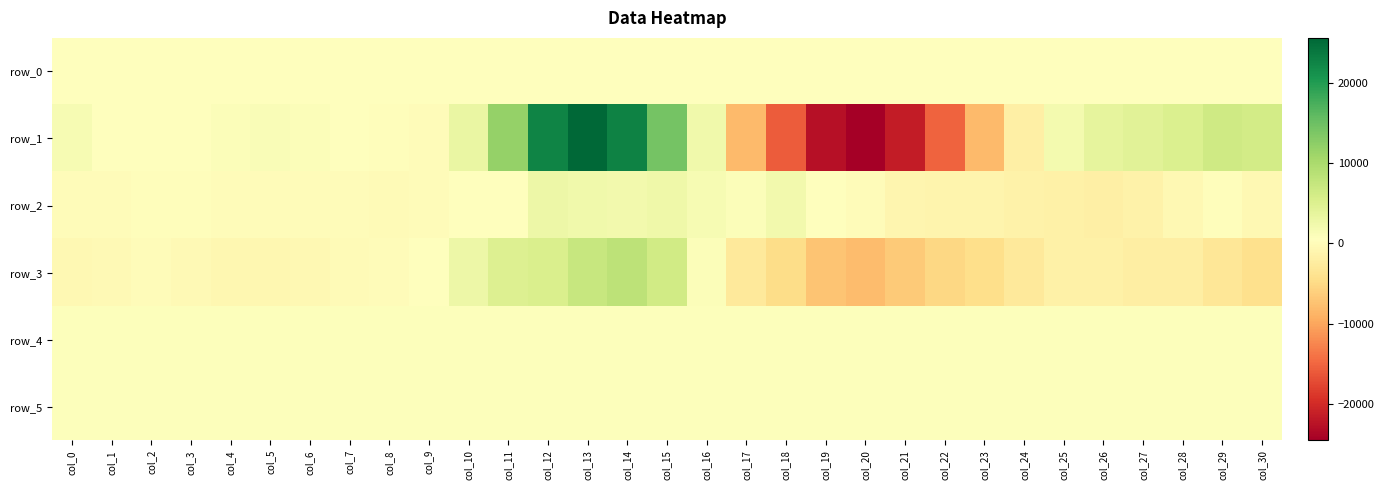

Reading right to left, what are all the values shown in this chart?

row_0: col_30=383.1	col_29=383.1	col_28=383.0	col_27=383.0	col_26=383.0	col_25=382.9	col_24=382.8	col_23=382.8	col_22=382.7	col_21=382.7	col_20=382.6	col_19=382.6	col_18=382.5	col_17=382.5	col_16=382.4	col_15=382.3	col_14=382.3	col_13=382.3	col_12=382.2	col_11=382.1	col_10=382.1	col_9=382.0	col_8=382.0	col_7=382.0	col_6=381.9	col_5=381.9	col_4=381.8	col_3=381.8	col_2=381.7	col_1=381.7	col_0=381.6
row_1: col_30=6090.0	col_29=6573.0	col_28=5095.0	col_27=4349.0	col_26=3731.0	col_25=1921.0	col_24=-1949.0	col_23=-8197.0	col_22=-15318.0	col_21=-21555.0	col_20=-24536.0	col_19=-22613.0	col_18=-15866.0	col_17=-8254.0	col_16=2286.0	col_15=14311.0	col_14=22668.0	col_13=25559.0	col_12=22623.0	col_11=11740.0	col_10=3081.0	col_9=111.0	col_8=133.0	col_7=636.0	col_6=1015.0	col_5=1191.0	col_4=1000.0	col_3=616.0	col_2=331.0	col_1=673.0	col_0=1657.0
row_2: col_30=-618.0	col_29=202.0	col_28=-593.0	col_27=-1472.0	col_26=-1970.0	col_25=-1690.0	col_24=-1602.0	col_23=-1193.0	col_22=-1090.0	col_21=-918.0	col_20=66.0	col_19=354.0	col_18=2257.0	col_17=1016.0	col_16=1534.0	col_15=2616.0	col_14=2115.0	col_13=2273.0	col_12=2769.0	col_11=516.0	col_10=374.0	col_9=-60.0	col_8=-142.0	col_7=111.0	col_6=22.0	col_5=-26.0	col_4=18.0	col_3=295.0	col_2=200.0	col_1=-20.0	col_0=118.0
row_3: col_30=-4247.0	col_29=-3267.0	col_28=-2089.0	col_27=-2105.0	col_26=-1696.0	col_25=-1680.0	col_24=-2992.0	col_23=-4548.0	col_22=-5224.0	col_21=-6693.0	col_20=-7969.0	col_19=-7201.0	col_18=-4725.0	col_17=-2996.0	col_16=912.0	col_15=6370.0	col_14=8191.0	col_13=7349.0	col_12=5374.0	col_11=4901.0	col_10=2712.0	col_9=584.0	col_8=-60.0	col_7=-231.0	col_6=-543.0	col_5=-850.0	col_4=-669.0	col_3=-283.0	col_2=-73.0	col_1=-437.0	col_0=-599.0
row_4: col_30=850.0	col_29=852.0	col_28=850.0	col_27=850.0	col_26=851.0	col_25=855.0	col_24=858.0	col_23=857.0	col_22=865.0	col_21=865.0	col_20=871.0	col_19=861.0	col_18=852.0	col_17=858.0	col_16=863.0	col_15=861.0	col_14=859.0	col_13=859.0	col_12=863.0	col_11=860.0	col_10=863.0	col_9=865.0	col_8=863.0	col_7=862.0	col_6=859.0	col_5=865.0	col_4=865.0	col_3=862.0	col_2=860.0	col_1=861.0	col_0=862.0
row_5: col_30=814.0	col_29=819.0	col_28=816.0	col_27=814.0	col_26=815.0	col_25=815.0	col_24=819.0	col_23=813.0	col_22=821.0	col_21=817.0	col_20=820.0	col_19=820.0	col_18=819.0	col_17=820.0	col_16=819.0	col_15=822.0	col_14=819.0	col_13=820.0	col_12=824.0	col_11=823.0	col_10=819.0	col_9=816.0	col_8=816.0	col_7=815.0	col_6=820.0	col_5=814.0	col_4=817.0	col_3=816.0	col_2=813.0	col_1=813.0	col_0=812.0